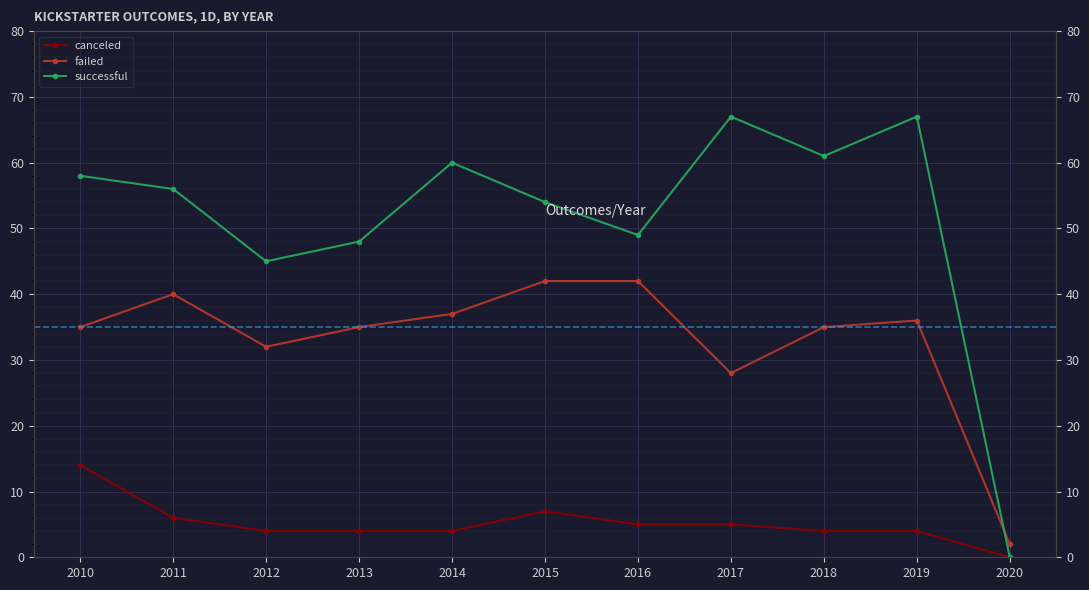

What are all the series names shown in the legend?

canceled, failed, successful